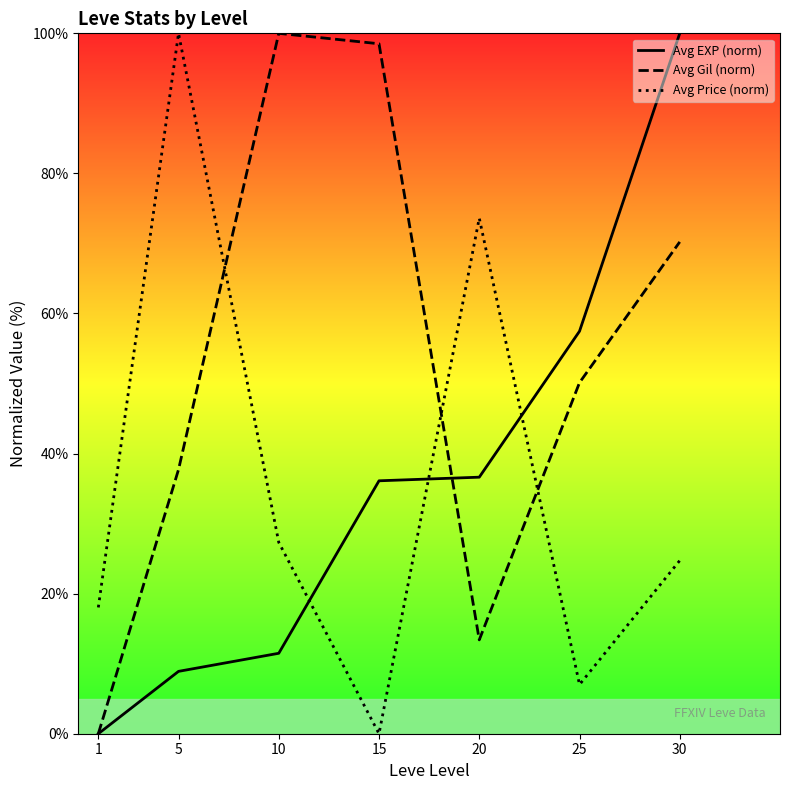

Which series ends up on top after the final intersection of Avg Gil (norm) and Avg Price (norm)?

Avg Gil (norm)